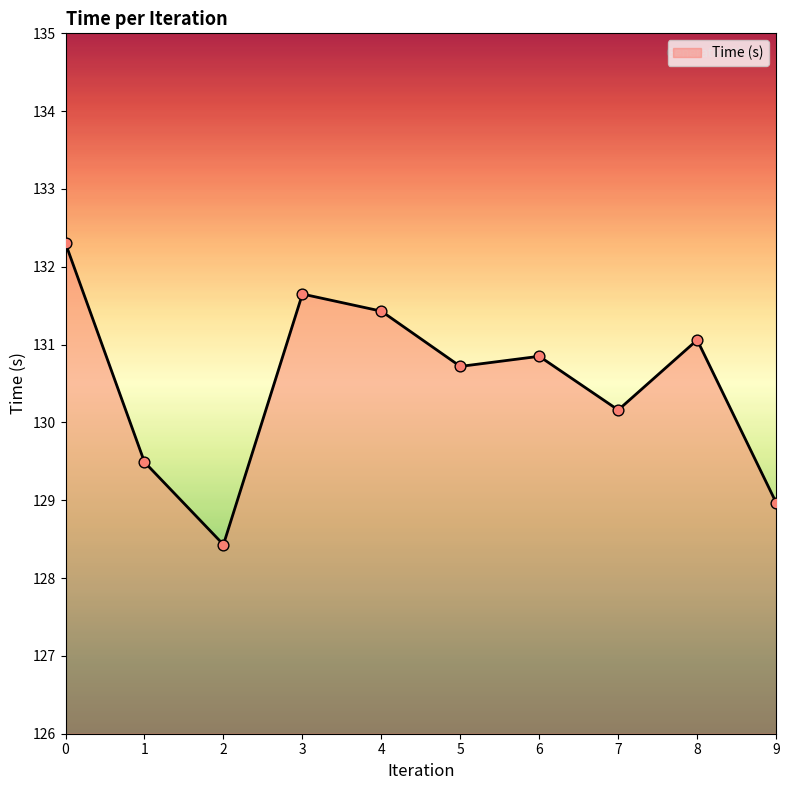

What is the change in value from 1 to 4?

+1.9